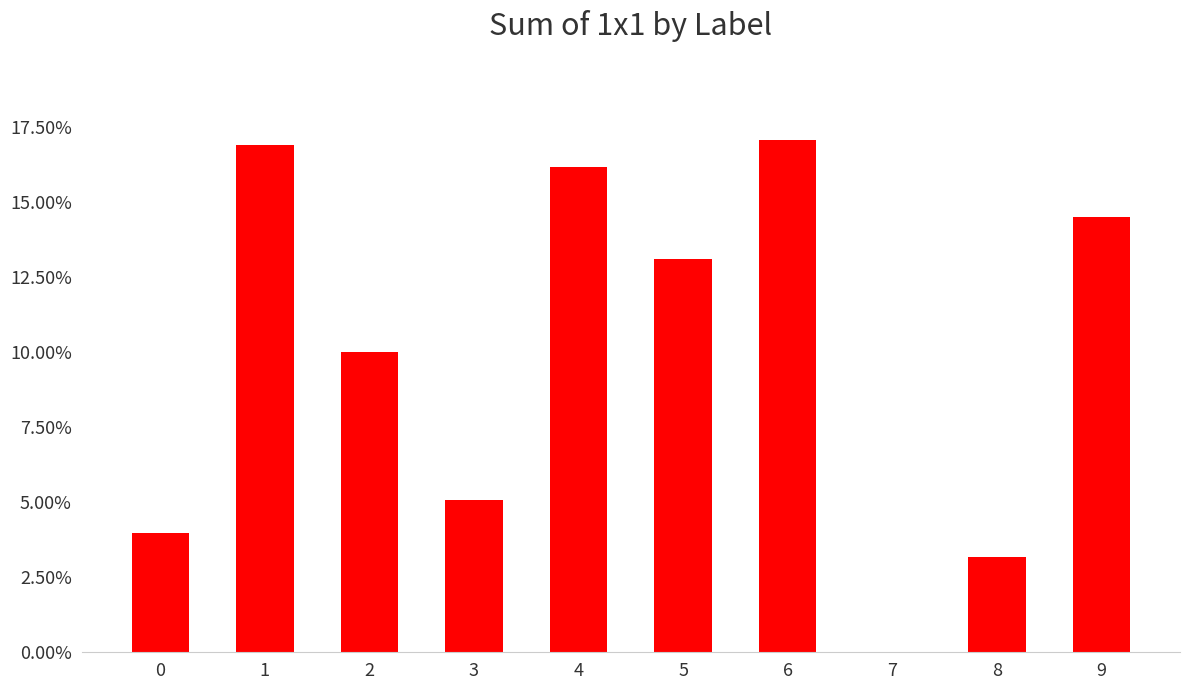

How many positive values are there?

9